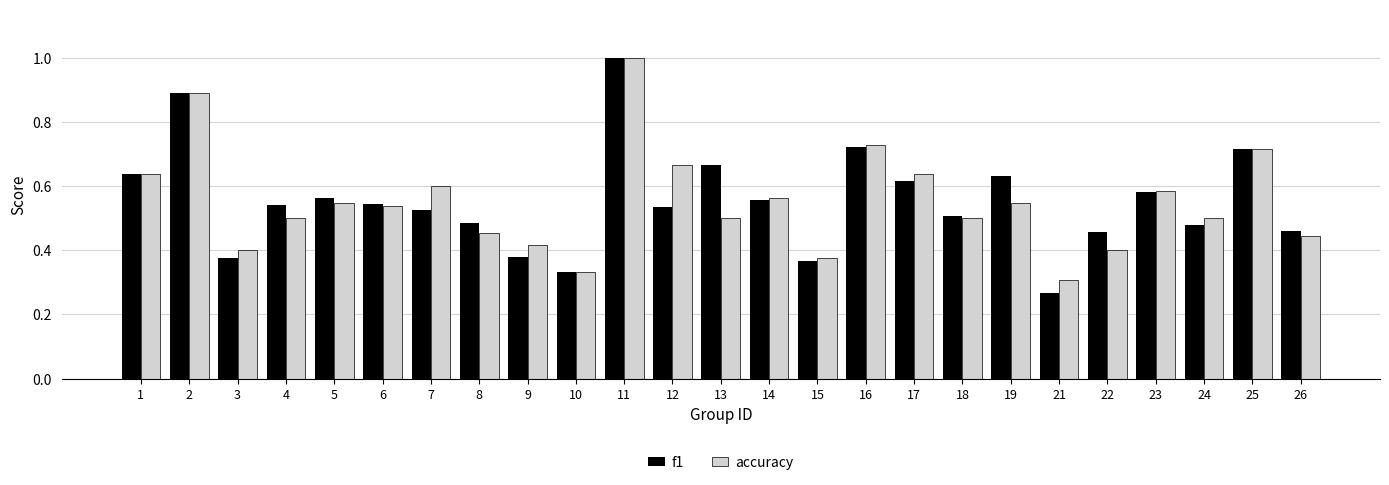

At which label does f1 reach its minimum?

21